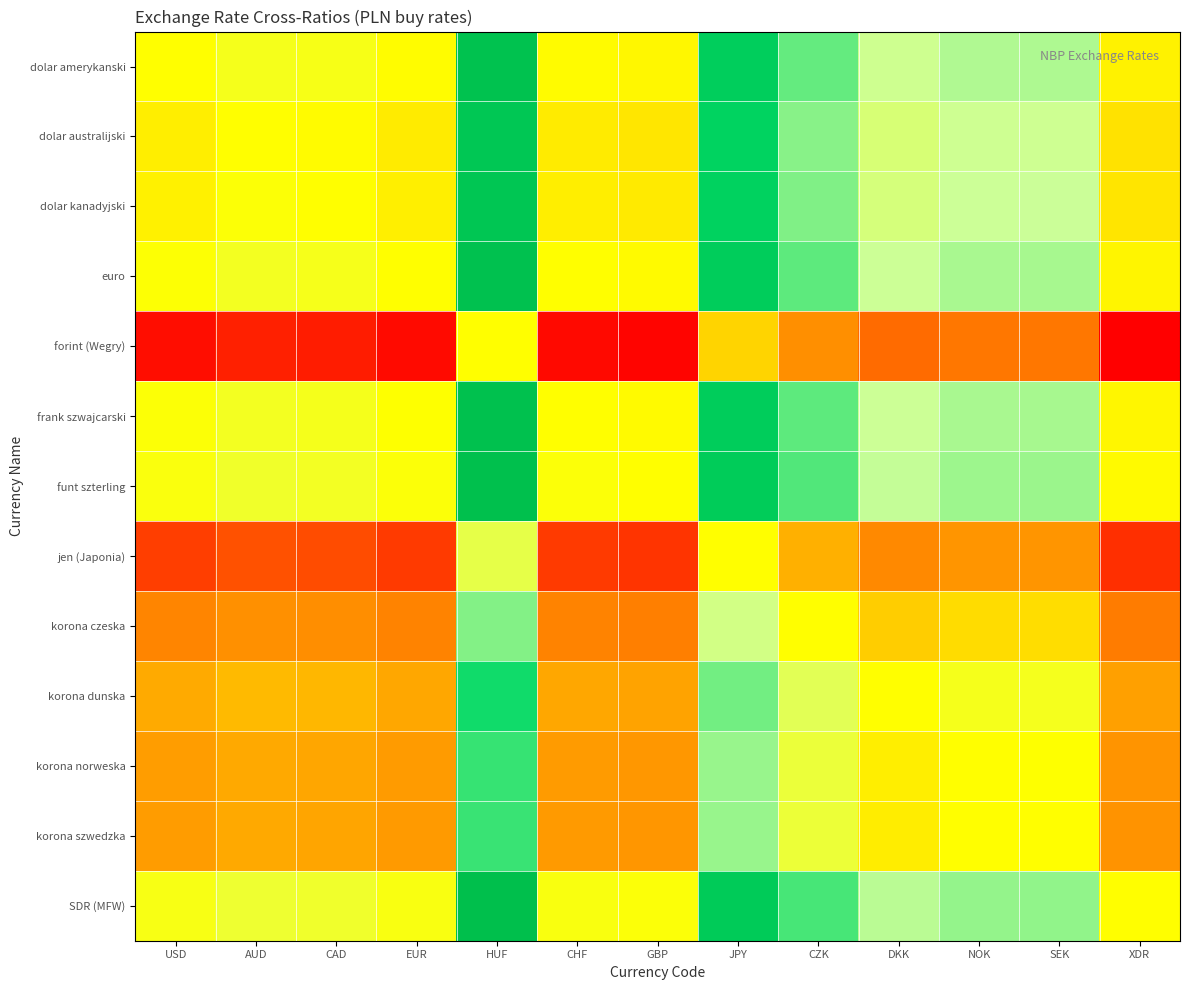

Which label corresponds to the largest value in the chart?

HUF